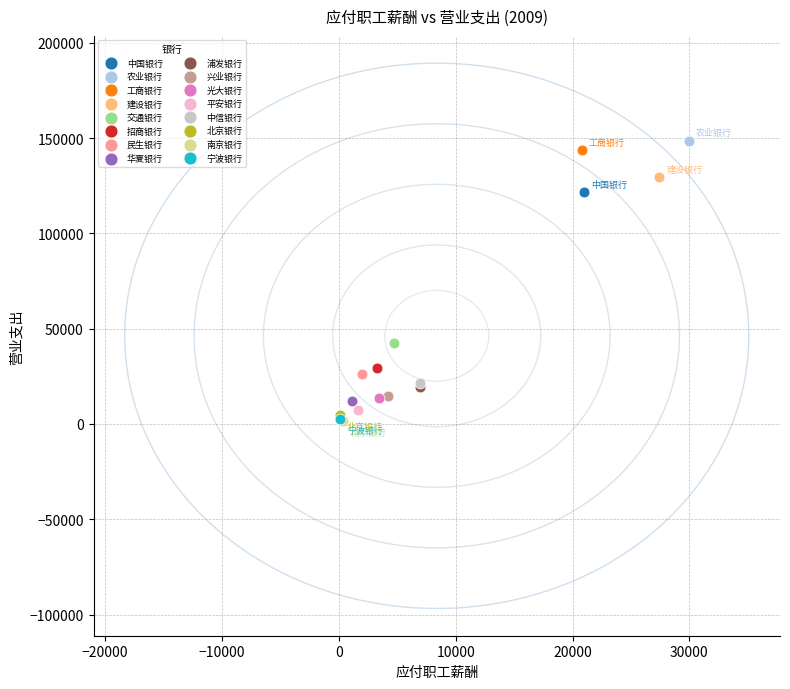

What are all the series names shown in the legend?

中国银行, 农业银行, 工商银行, 建设银行, 交通银行, 招商银行, 民生银行, 华夏银行, 浦发银行, 兴业银行, 光大银行, 平安银行, 中信银行, 北京银行, 南京银行, 宁波银行